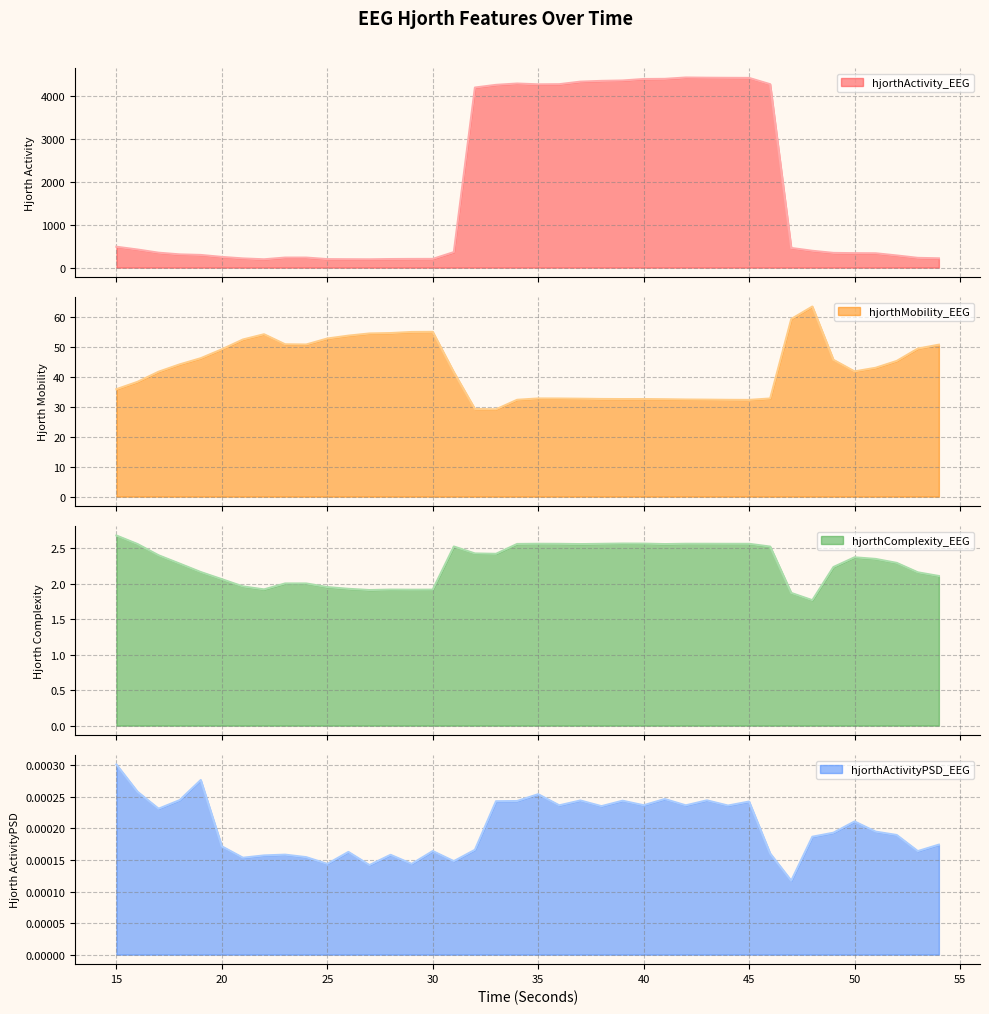

True or false: hjorthComplexity_EEG has a value of 1.3 at 49.

False